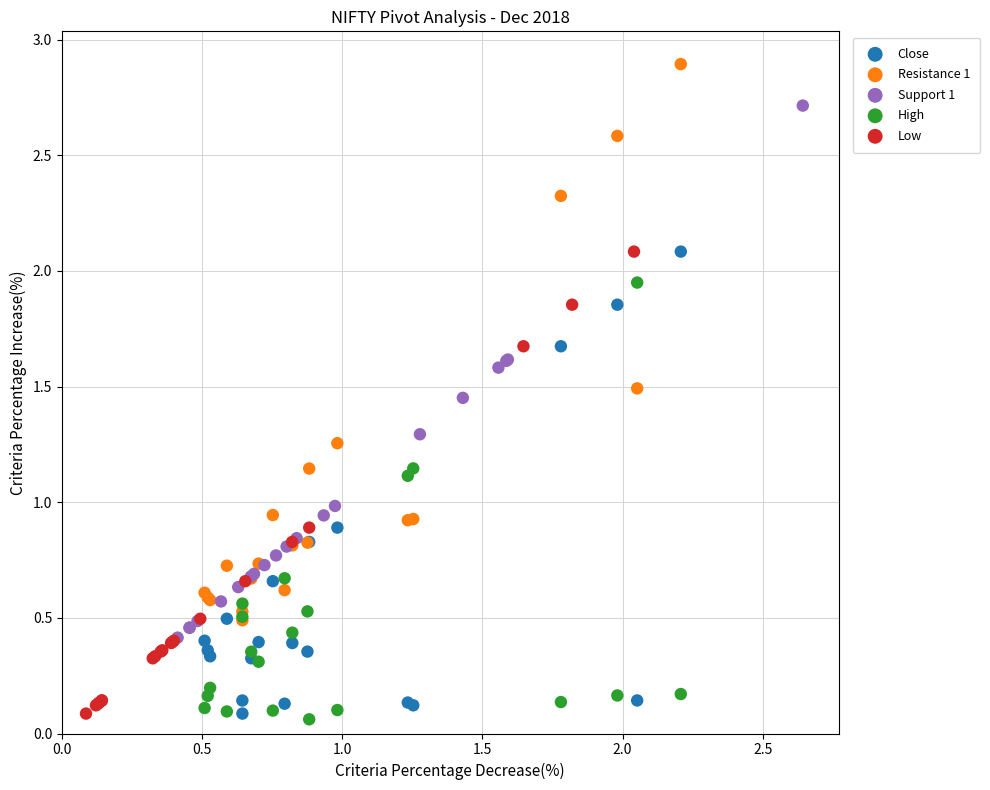

Which series contains the highest Y value?

Resistance 1